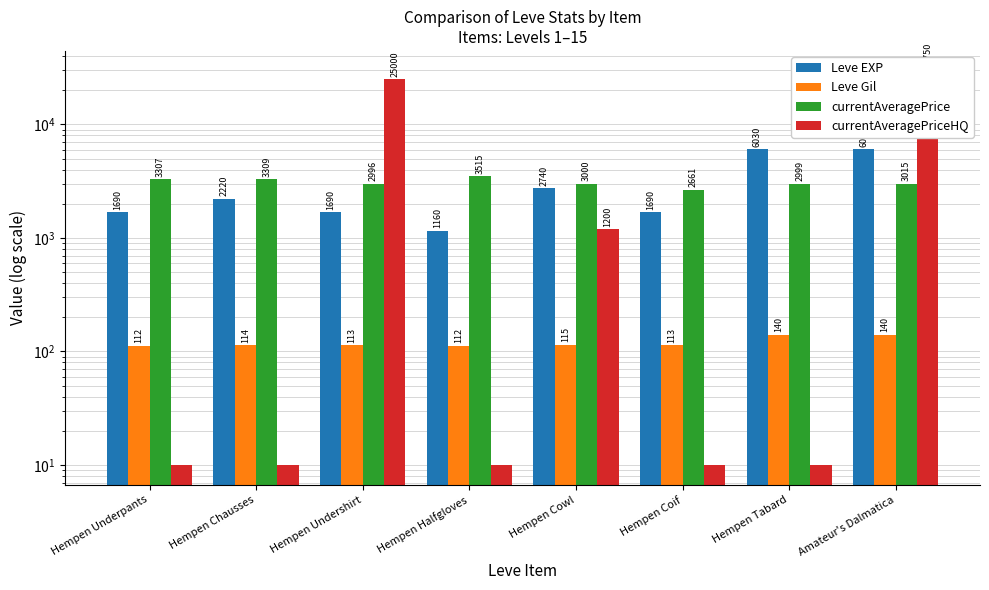

Reading left to right, transcribe all the data shown in this chart.

Leve EXP: 1690	2220	1690	1160	2740	1690	6030	6030
Leve Gil: 112	114	113	112	115	113	140	140
currentAveragePrice: 3307	3309	2996	3515	3000	2661	2999	3015
currentAveragePriceHQ: 10	10	25000	10	1200	10	10	29750